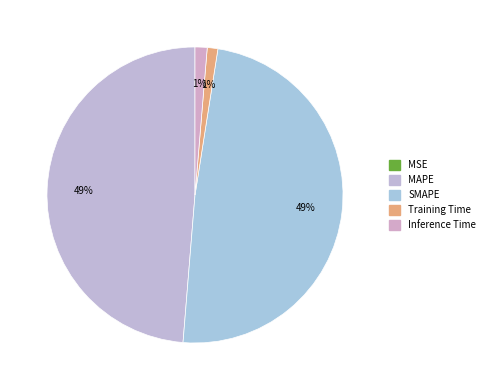

To the nearest percent, what portion does Training Time represent?

1%